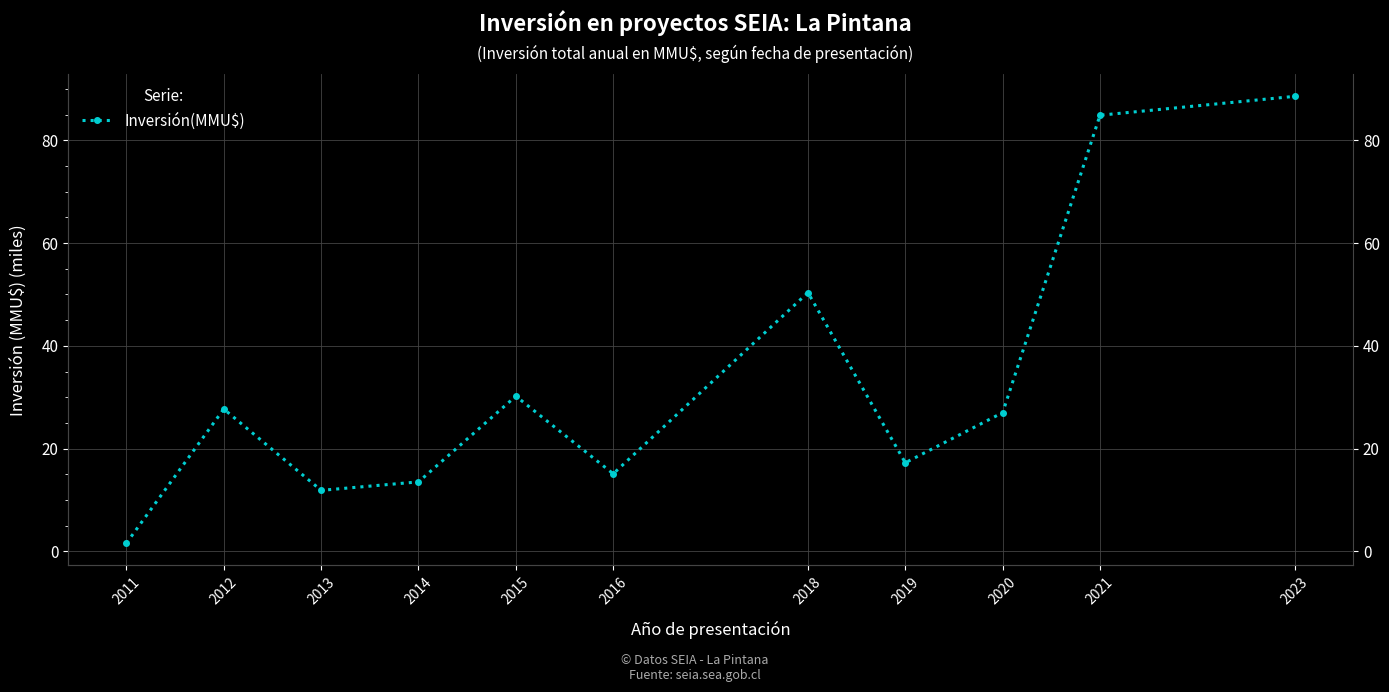

Rank the categories by value from lowest to highest.

2011, 2013, 2014, 2016, 2019, 2020, 2012, 2015, 2018, 2021, 2023